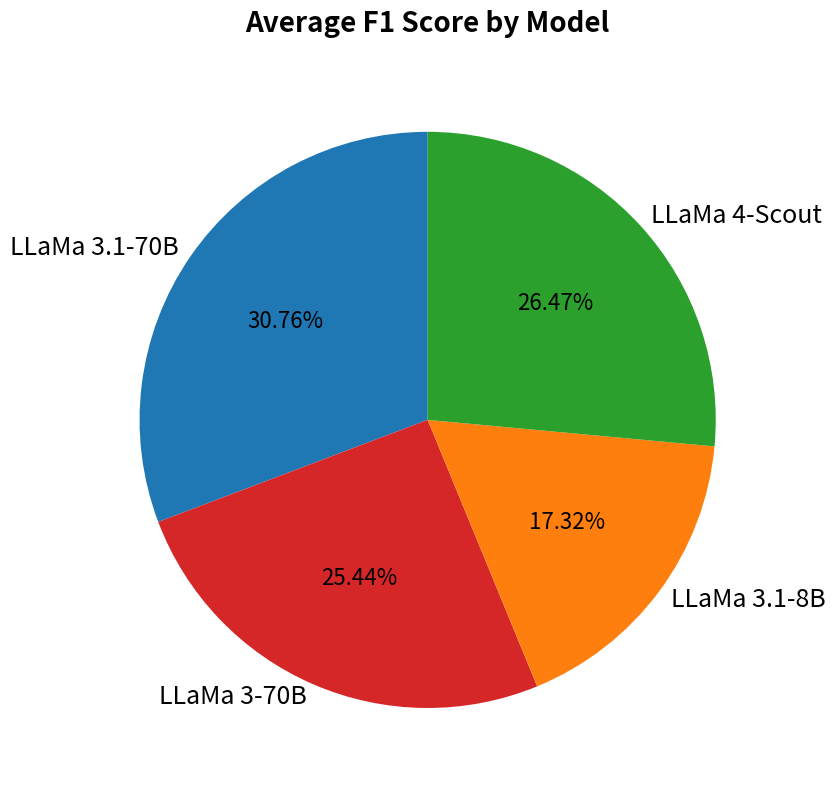

How many segments does this pie chart have?

4